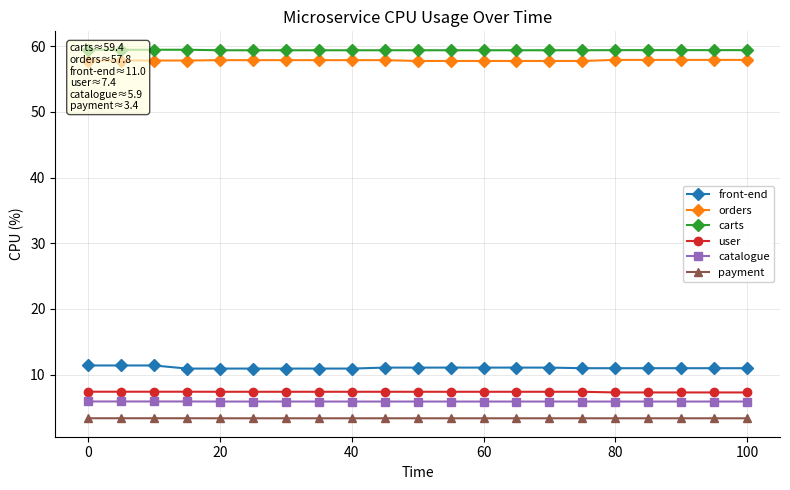

Is it true that catalogue equals 5.9 at 100?

True